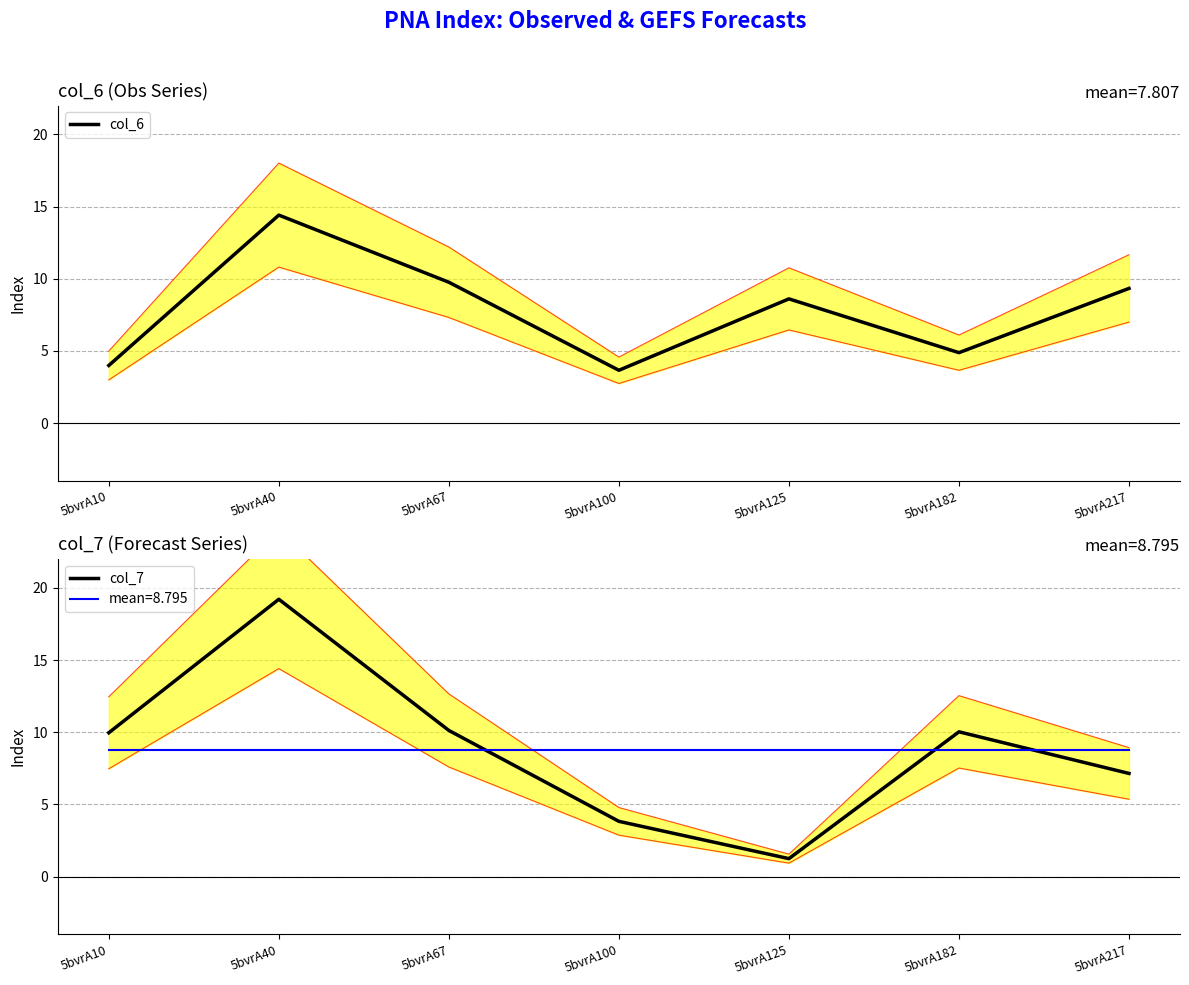

True or false: col_7 and col_6 intersect in this chart.

True